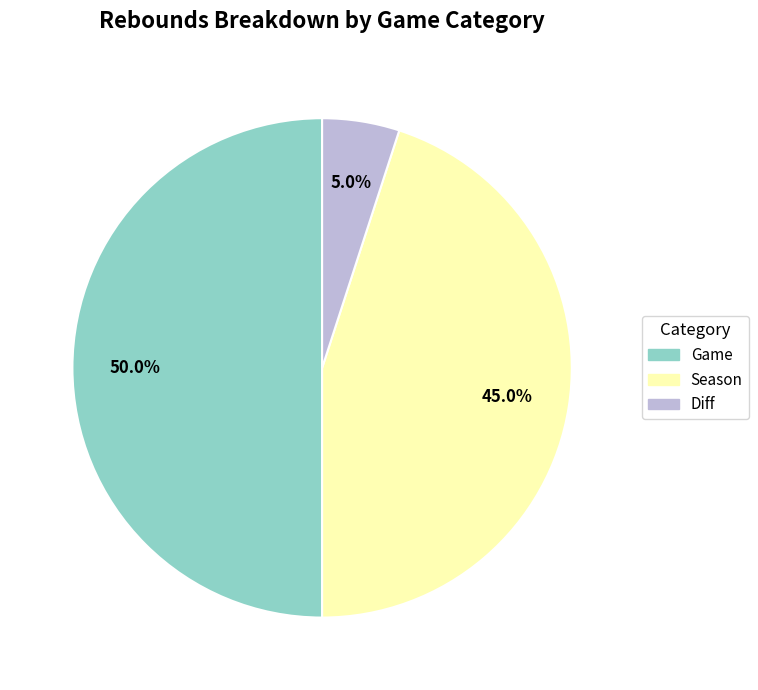

To the nearest percent, what is the combined percentage of Season and Diff?

50%